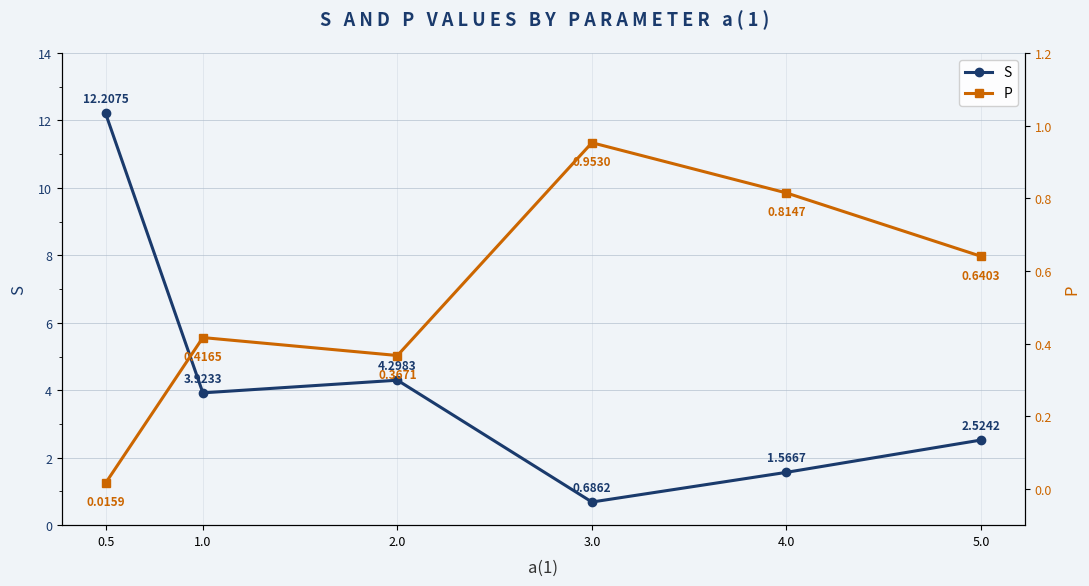

List the series in order of their peak value, highest first.

S, P